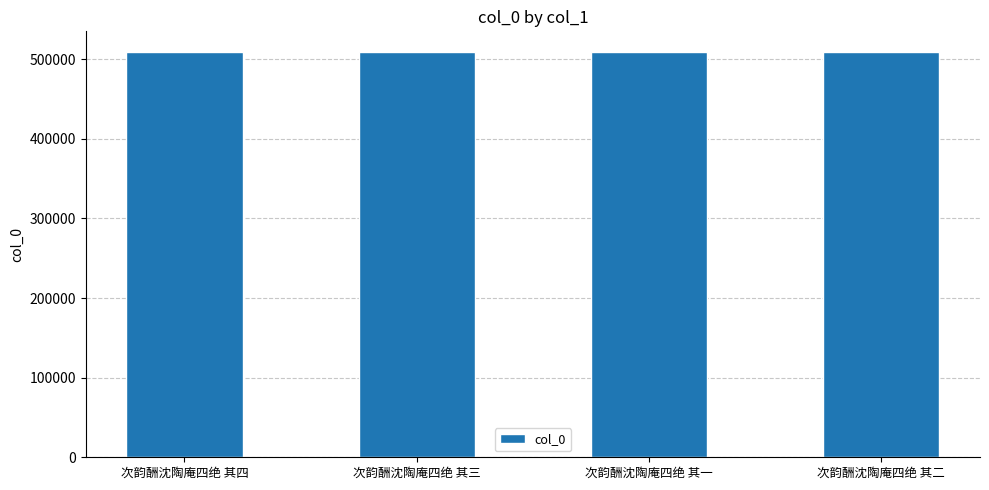

What is the minimum value shown in the chart?

509650